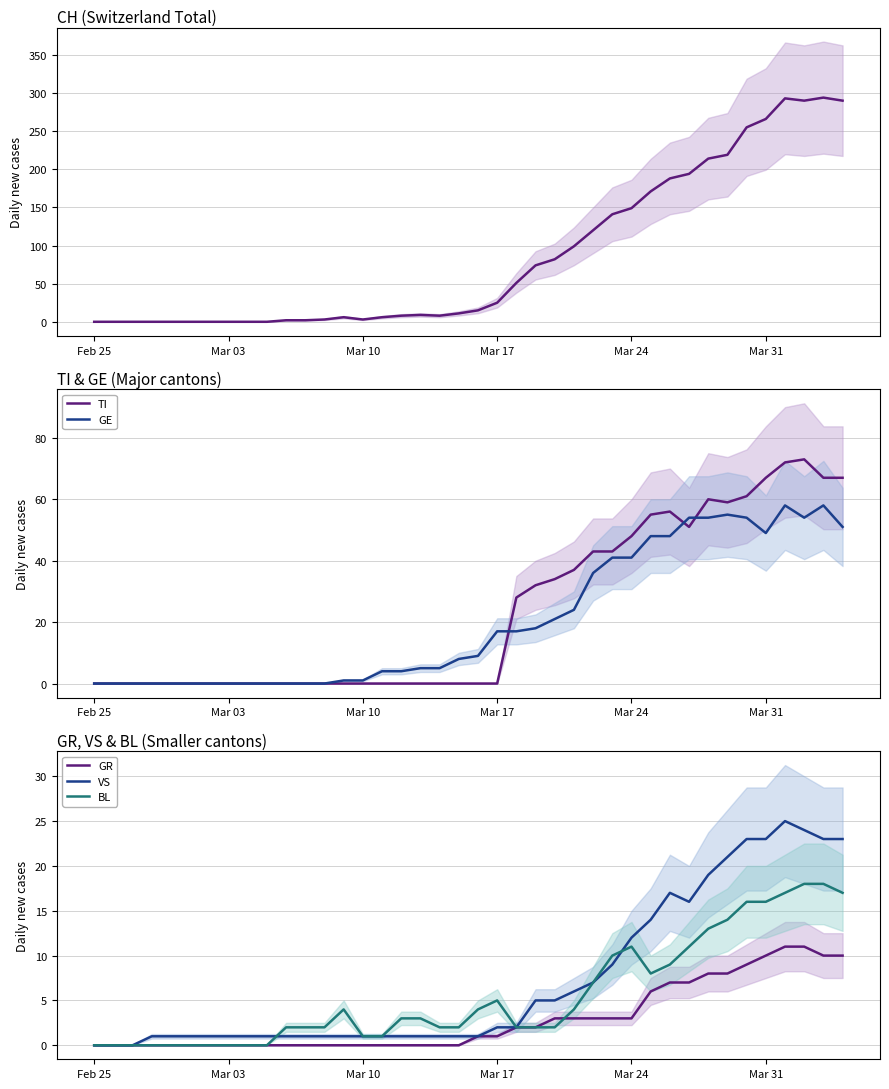

What is the highest value of the VS series?

25